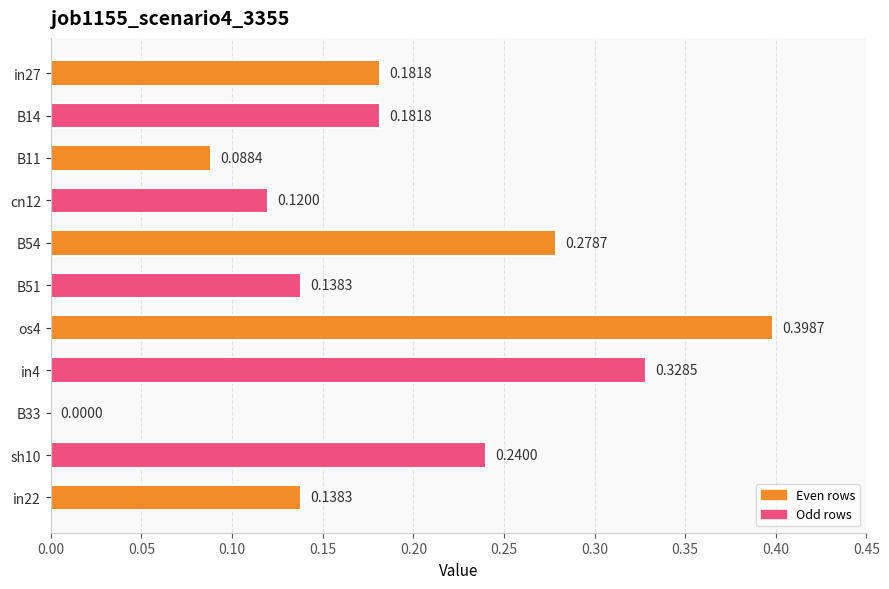

What is the maximum value shown in the chart?

0.4